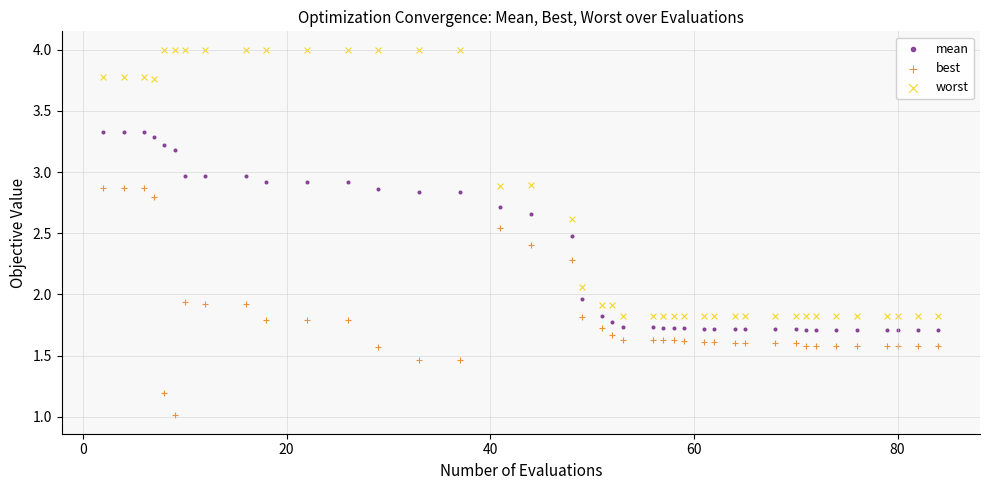

Which series contains the lowest Y value?

best